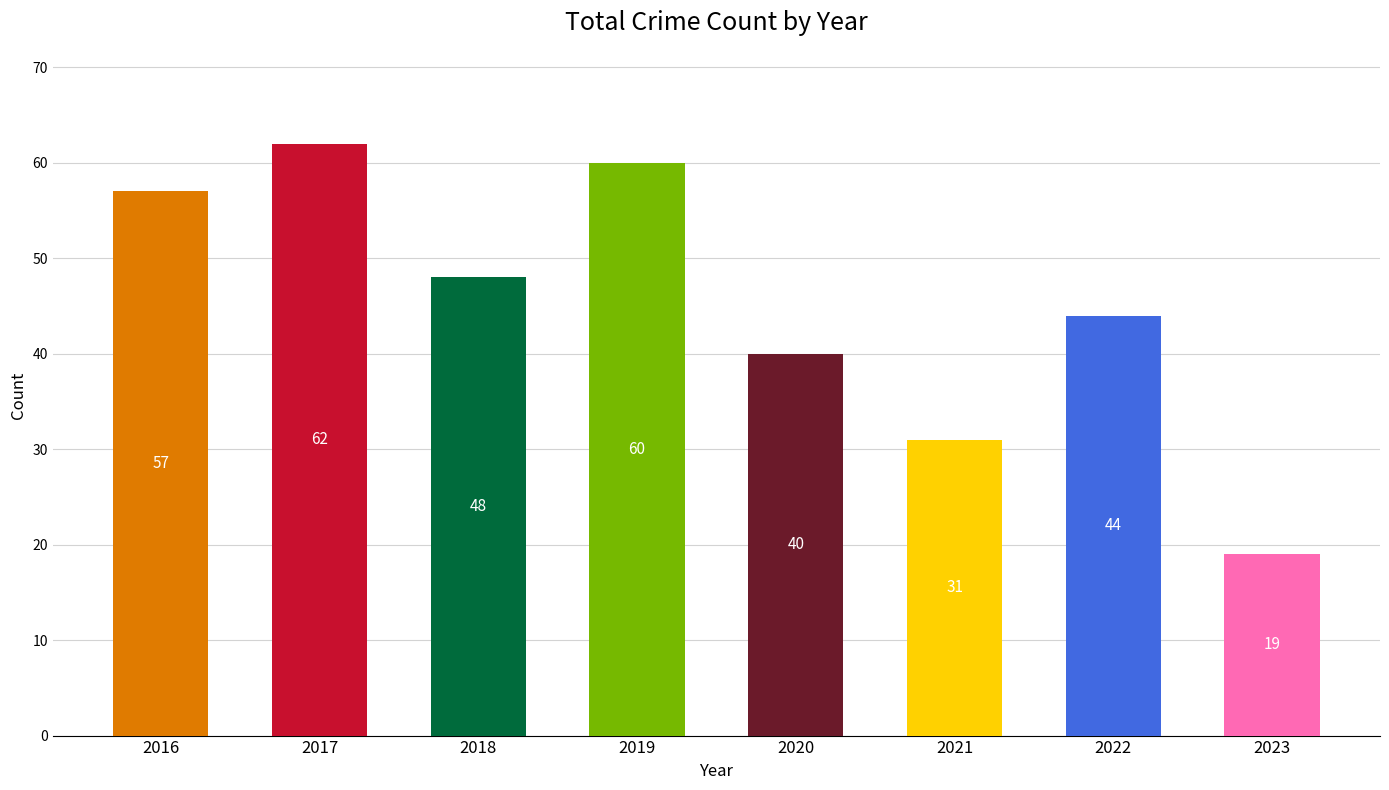

At which category does the chart reach its peak across all series?

2017